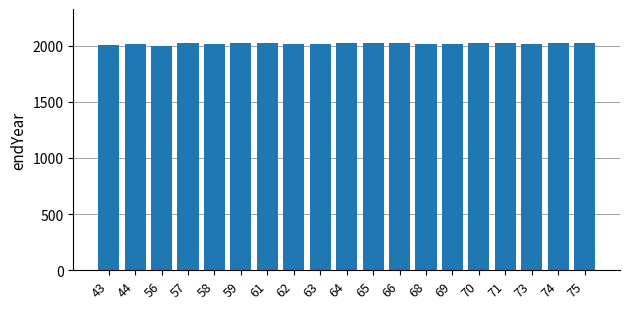

The value at 75 is 2895.8. True or false?

False